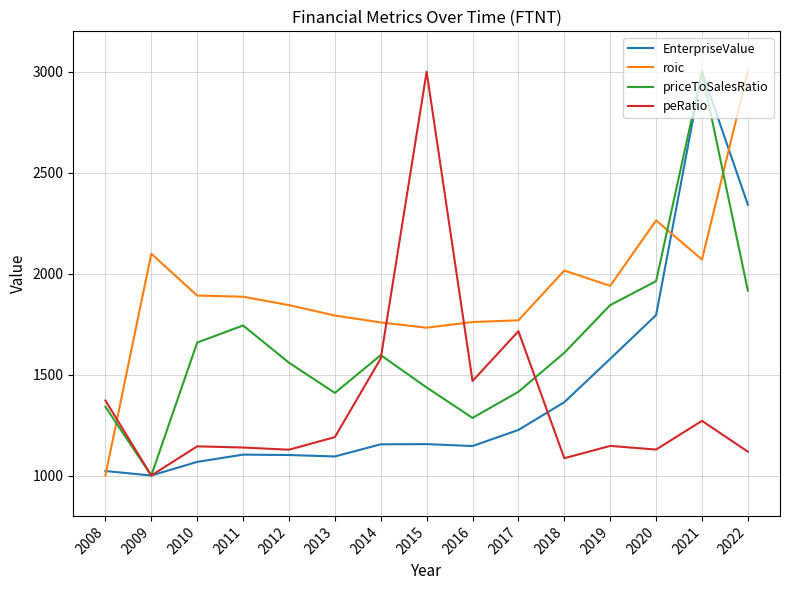

How many series are shown in this chart?

4